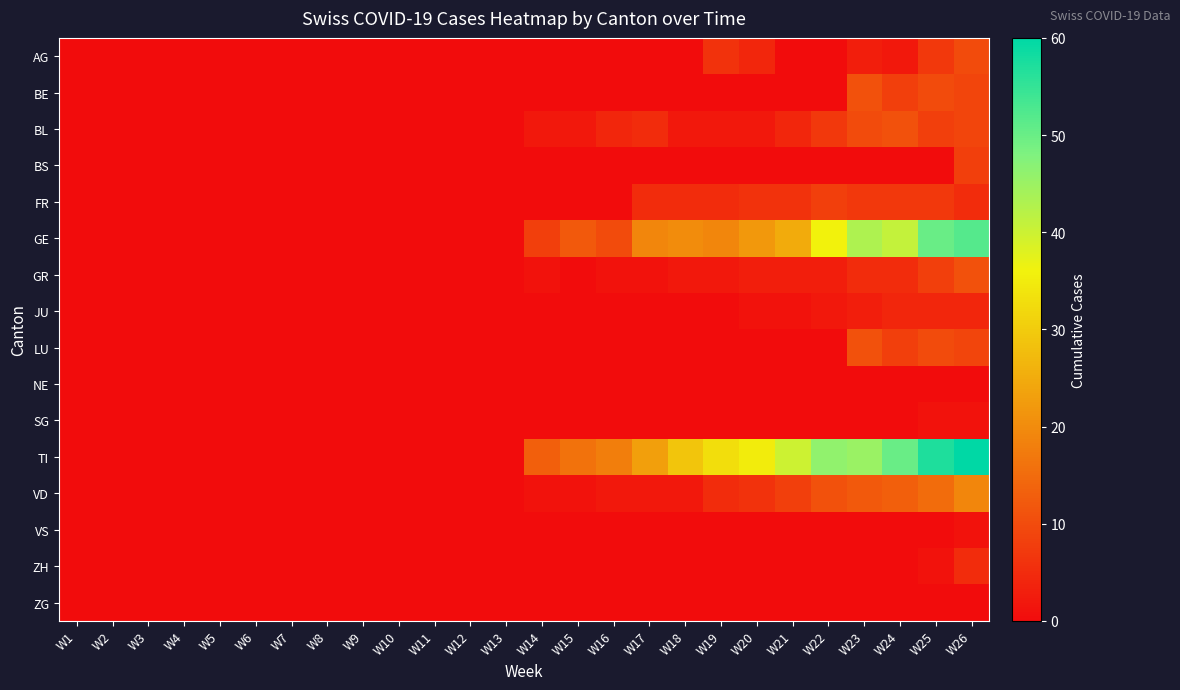

At W24, list the series in order from smallest to largest.

BS, NE, SG, VS, ZH, ZG, AG, JU, GR, FR, BE, LU, BL, VD, GE, TI